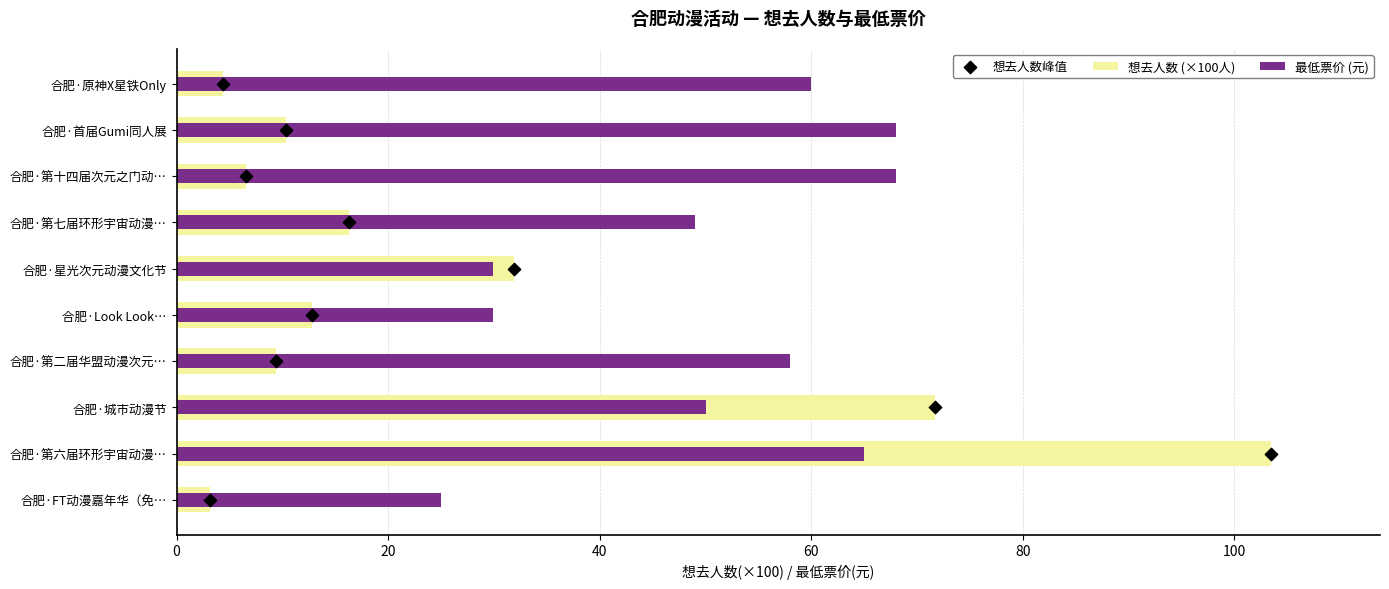

What are all the series names shown in the legend?

想去人数 (×100人), 最低票价 (元), 想去人数峰值